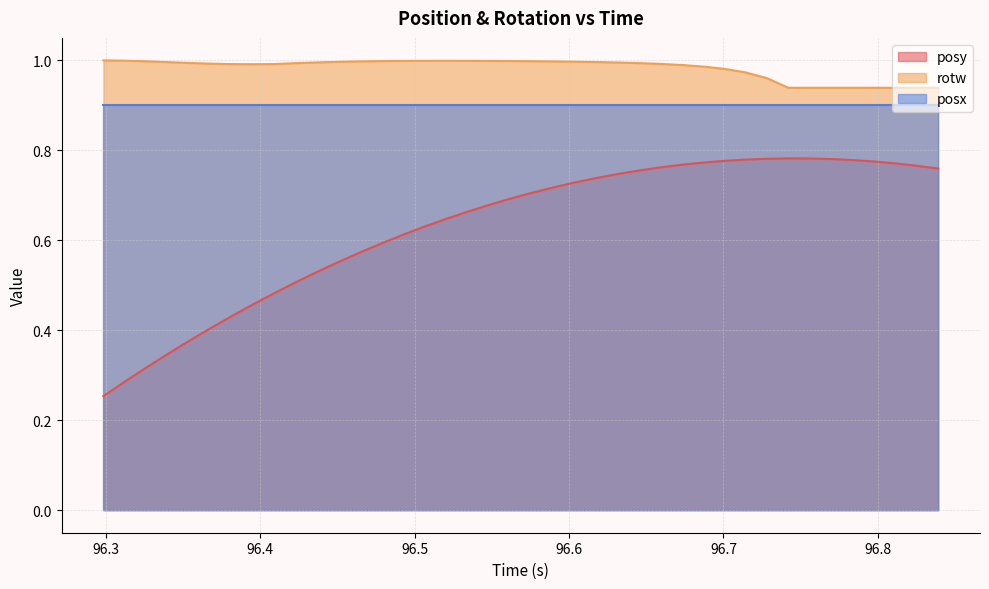

What is the value of the rotw point at the 12th from the left?

1.0